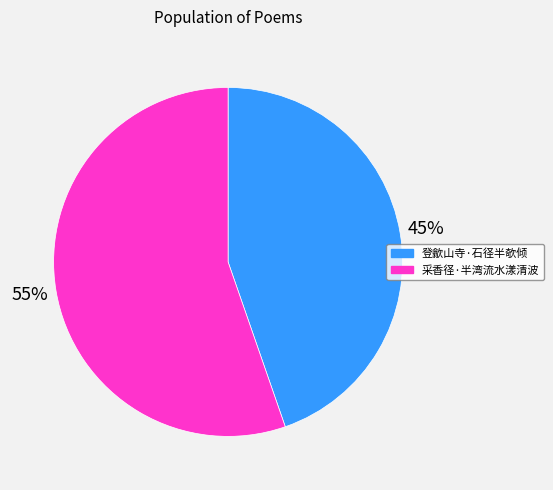

How many segments does this pie chart have?

2